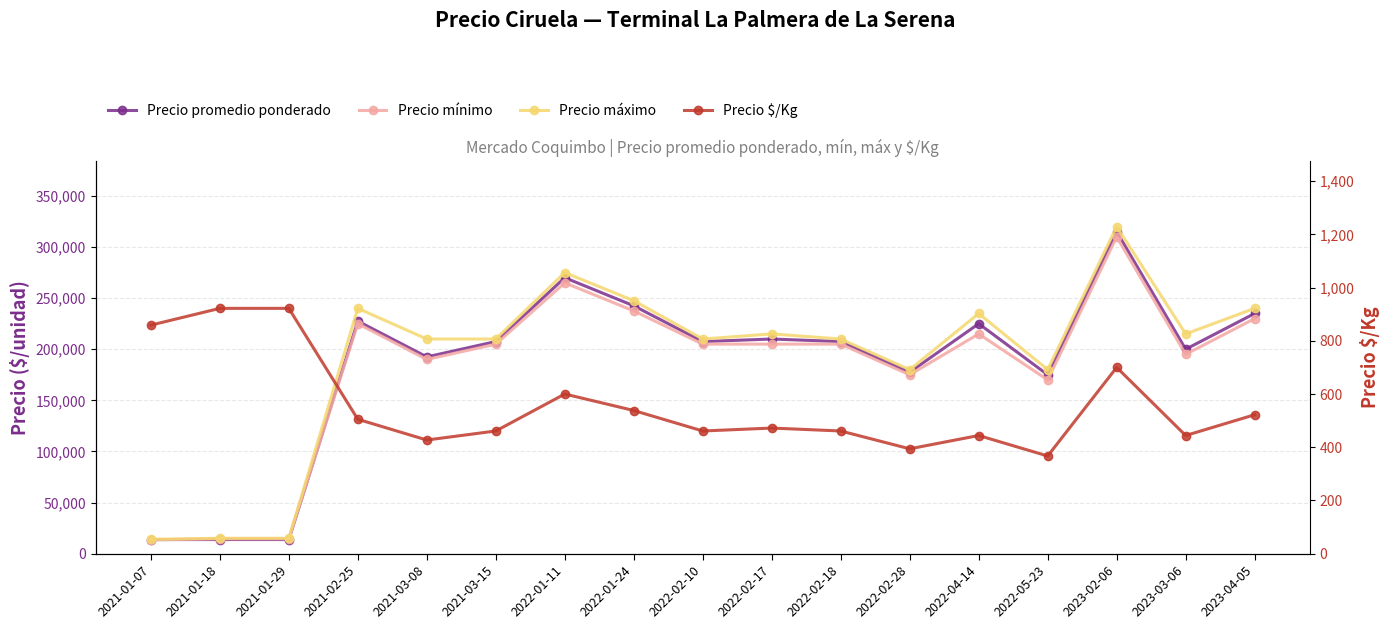

Is the value of Precio mínimo at 2021-01-18 greater than the value of Precio $/Kg at 2022-02-18?

Yes